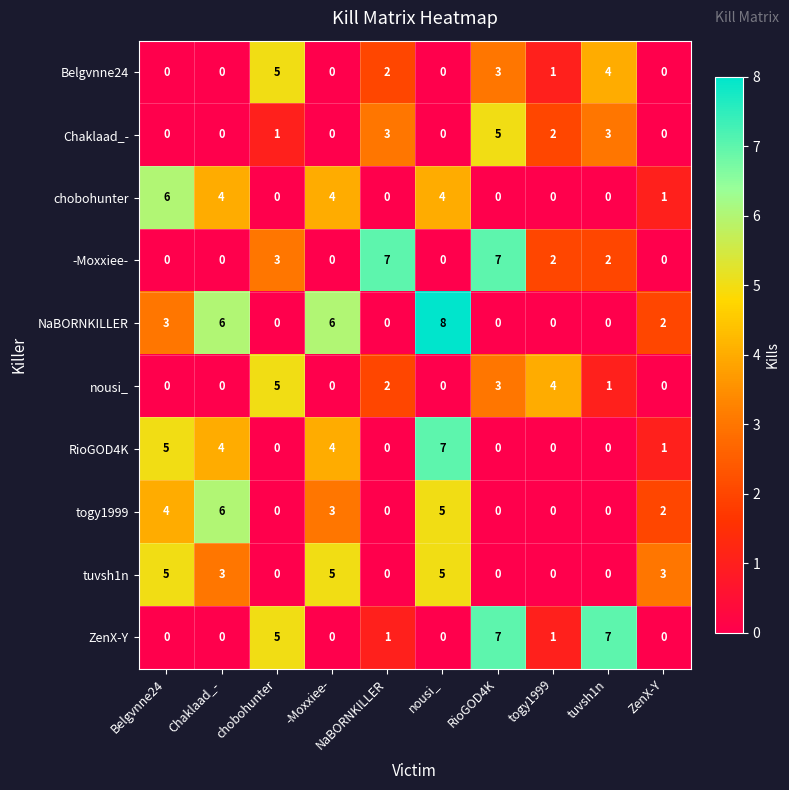

Count the number of categories in the chart.

10